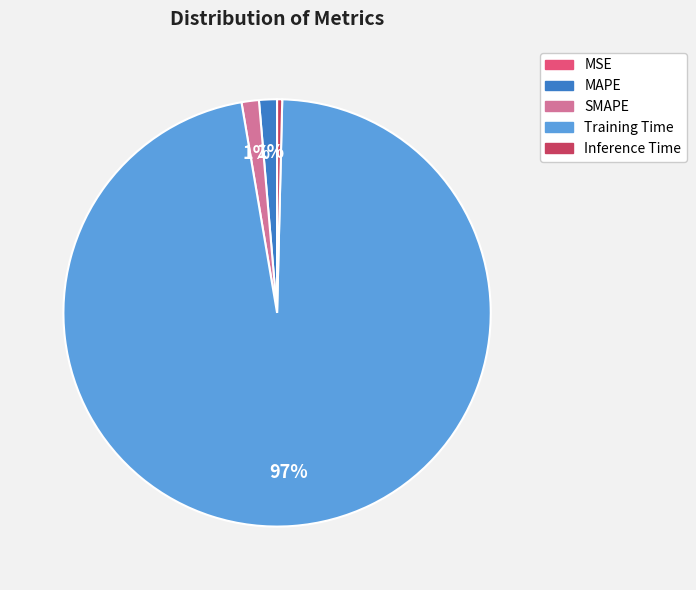

Does any single category account for the majority?

Yes